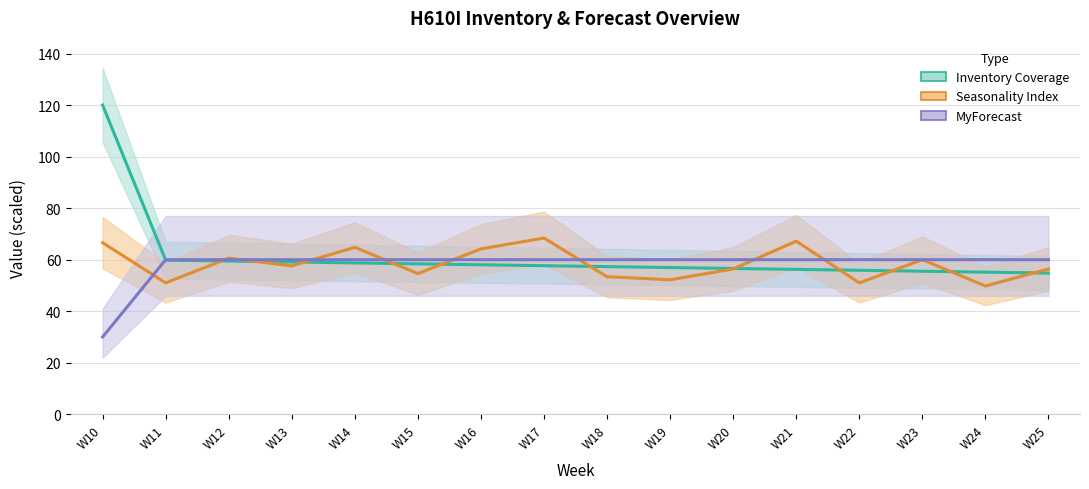

What is the difference between the maximum and second lowest values in the Inventory Coverage series?

64.8